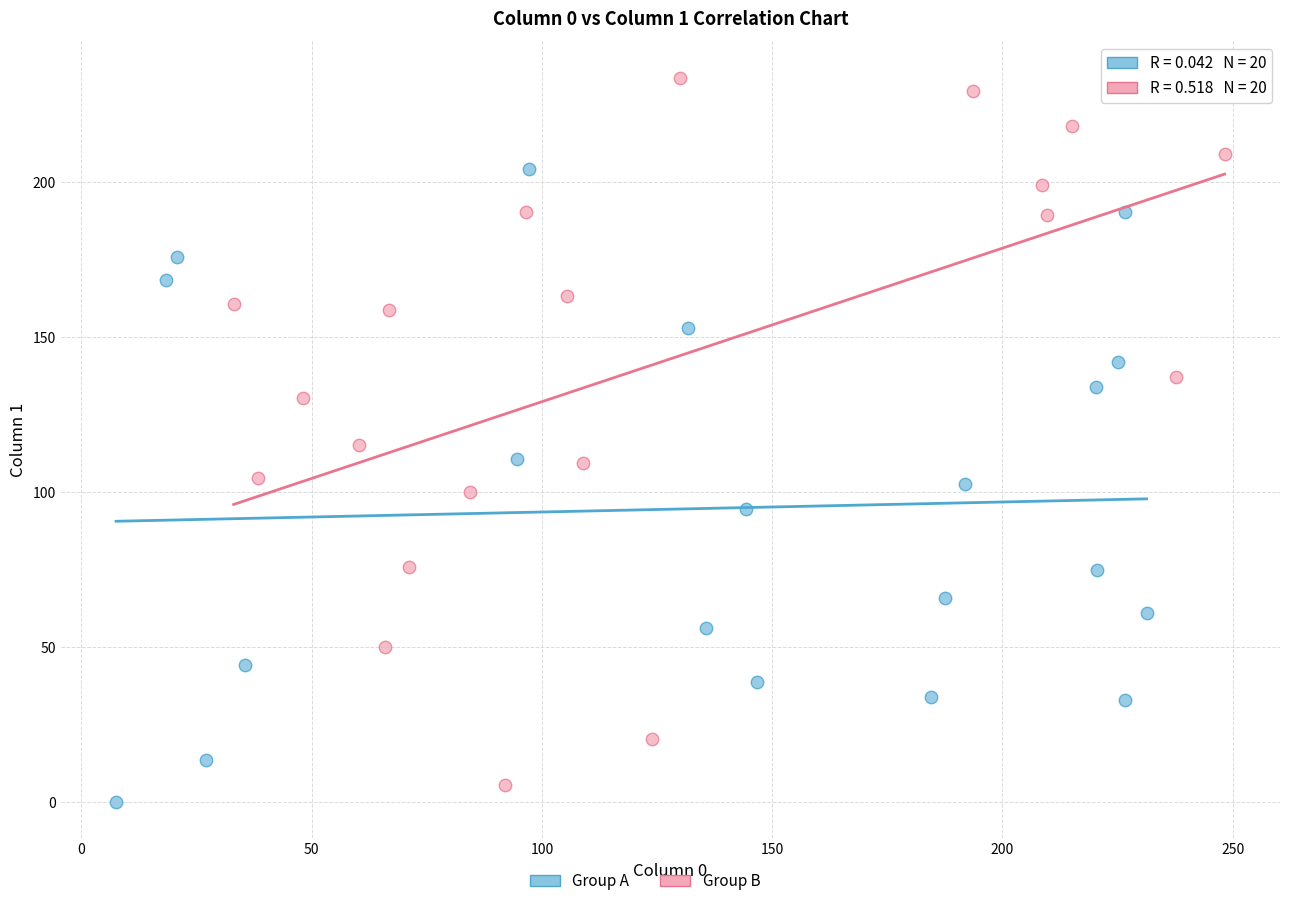

Which series reaches the maximum Y coordinate?

Group B